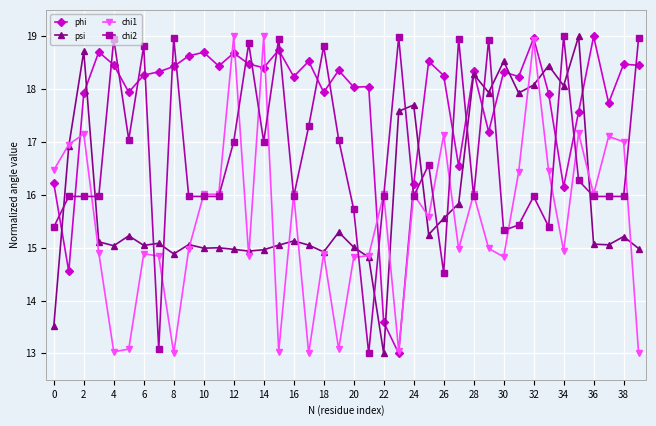

Which series has the largest total across all categories?

phi